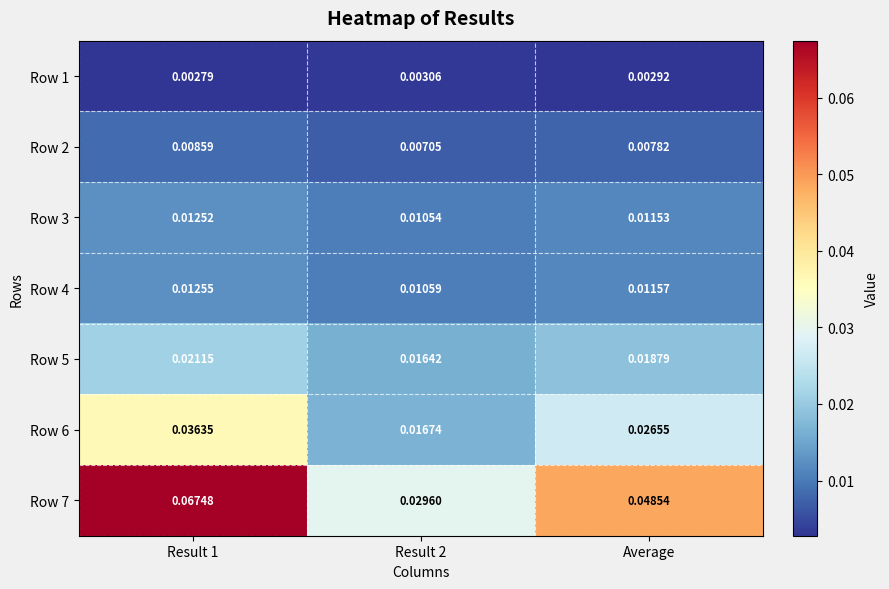

Which series has the largest total across all categories?

Row 7